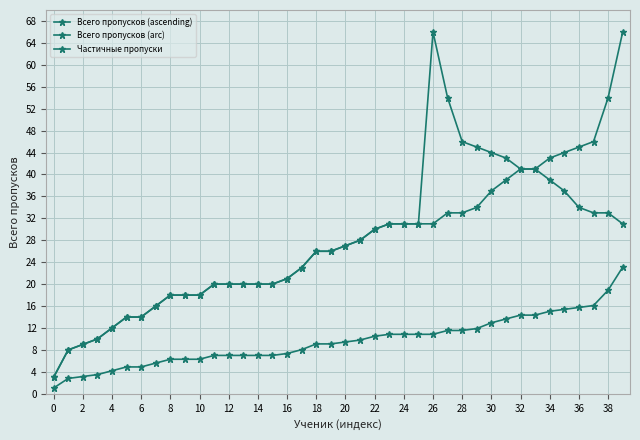

Reading right to left, what are all the values shown in this chart?

Всего пропусков (ascending): 66.0	54.0	46.0	45.0	44.0	43.0	41.0	41.0	39.0	37.0	34.0	33.0	33.0	31.0	31.0	31.0	31.0	30.0	28.0	27.0	26.0	26.0	23.0	21.0	20.0	20.0	20.0	20.0	20.0	18.0	18.0	18.0	16.0	14.0	14.0	12.0	10.0	9.0	8.0	3.0
Всего пропусков (arc): 31.0	33.0	33.0	34.0	37.0	39.0	41.0	41.0	43.0	44.0	45.0	46.0	54.0	66.0	31.0	31.0	31.0	30.0	28.0	27.0	26.0	26.0	23.0	21.0	20.0	20.0	20.0	20.0	20.0	18.0	18.0	18.0	16.0	14.0	14.0	12.0	10.0	9.0	8.0	3.0
Частичные пропуски: 23.1	18.9	16.1	15.7	15.4	15.0	14.3	14.3	13.6	12.9	11.9	11.5	11.5	10.8	10.8	10.8	10.8	10.5	9.8	9.4	9.1	9.1	8.0	7.3	7.0	7.0	7.0	7.0	7.0	6.3	6.3	6.3	5.6	4.9	4.9	4.2	3.5	3.1	2.8	1.0